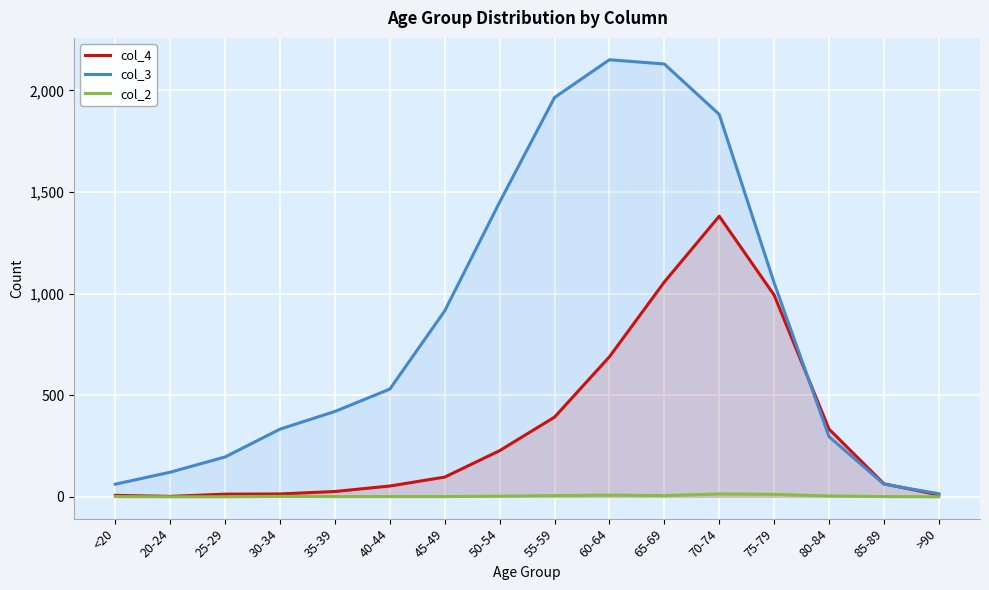

Reading right to left, list all the values displayed in this chart.

col_4: 9	64	333	993	1381	1057	689	392	227	97	53	26	14	13	2	7
col_3: 15	62	296	1053	1882	2130	2151	1965	1450	915	530	420	333	196	121	62
col_2: 0	1	4	12	14	6	8	6	3	1	1	1	2	0	0	1